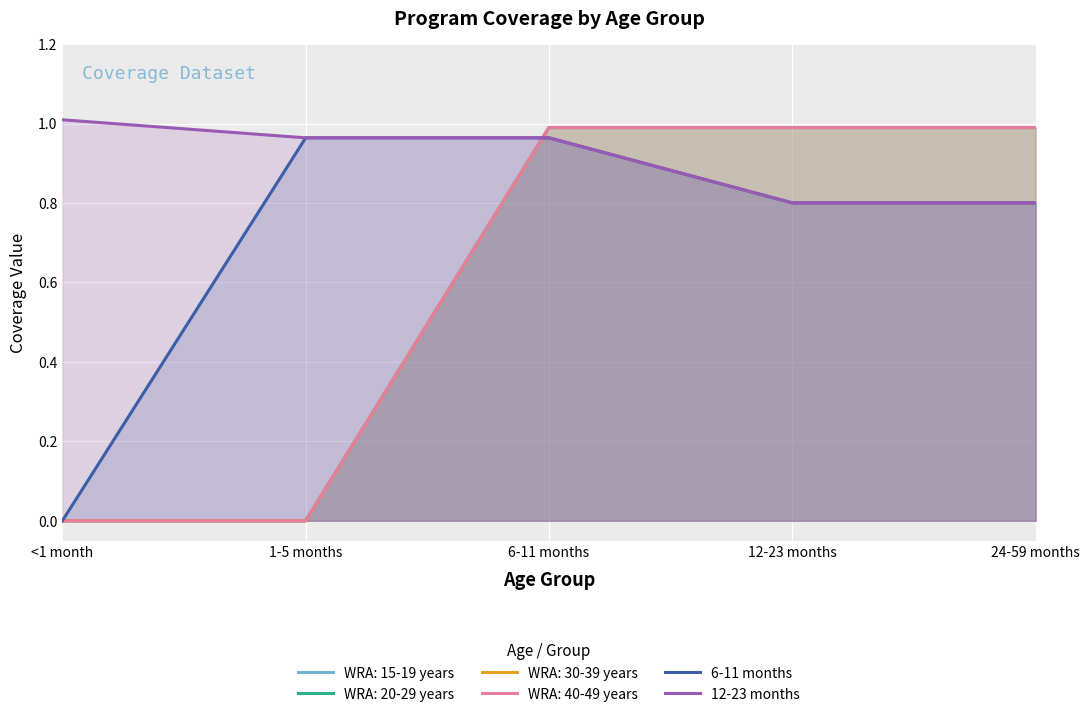

Which series has the largest total across all categories?

12-23 months